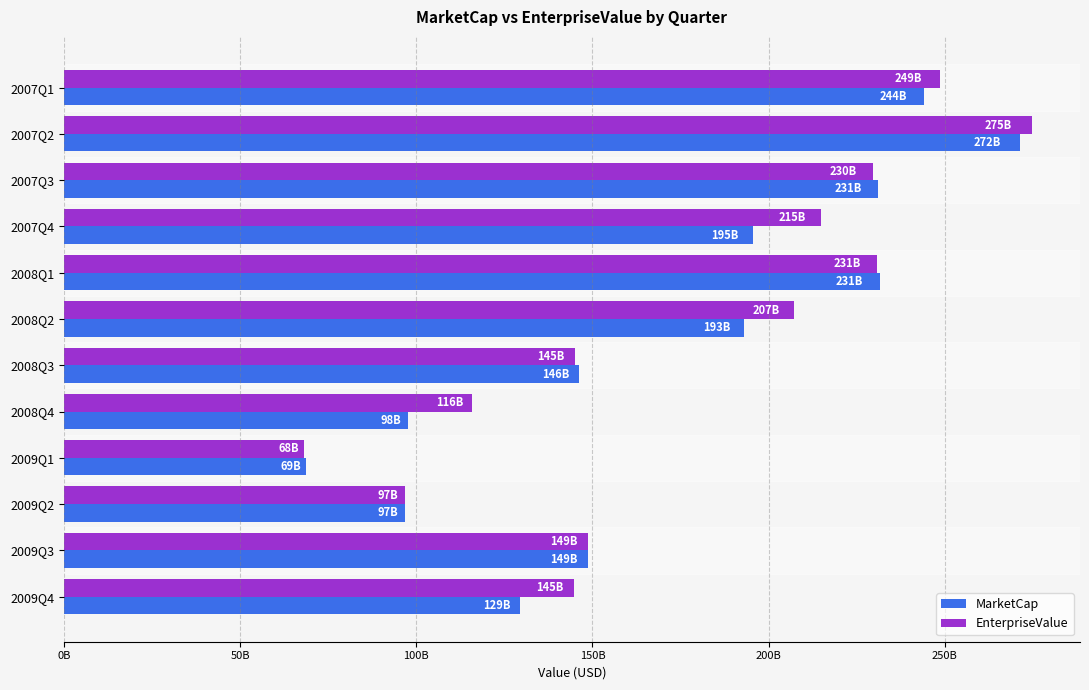

What is the lowest value of the MarketCap series?

68777579217.0